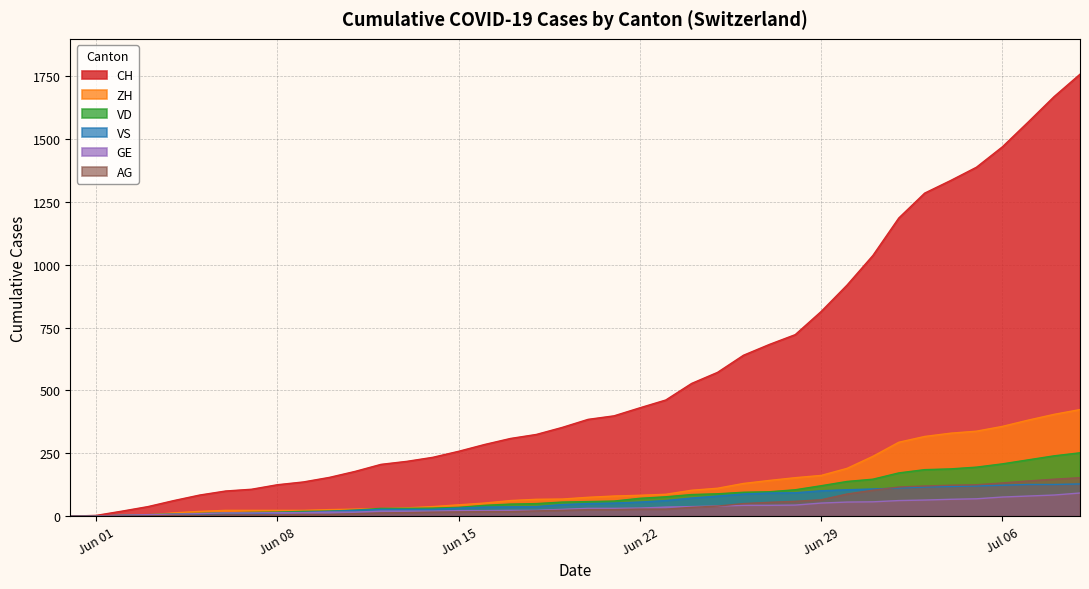

Does the chart have visible grid lines?

Yes